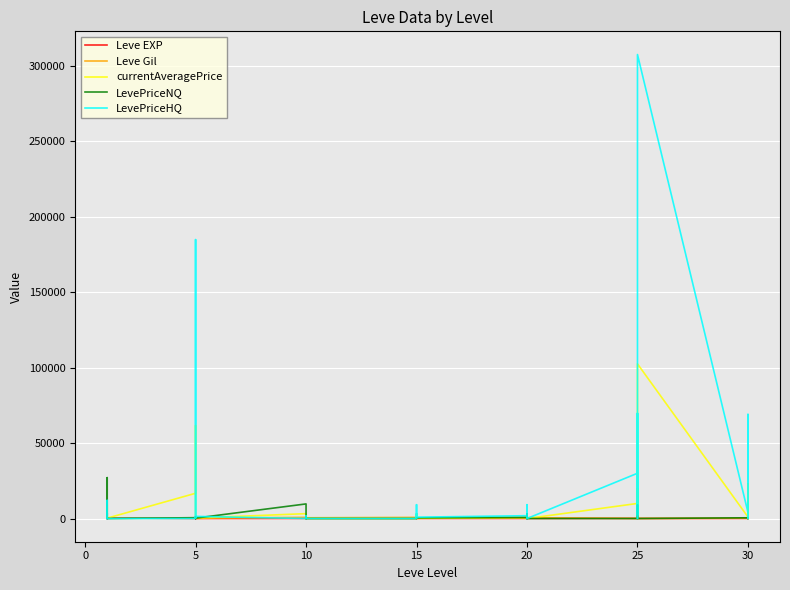

How many interior local valleys does the Leve EXP series have?

12